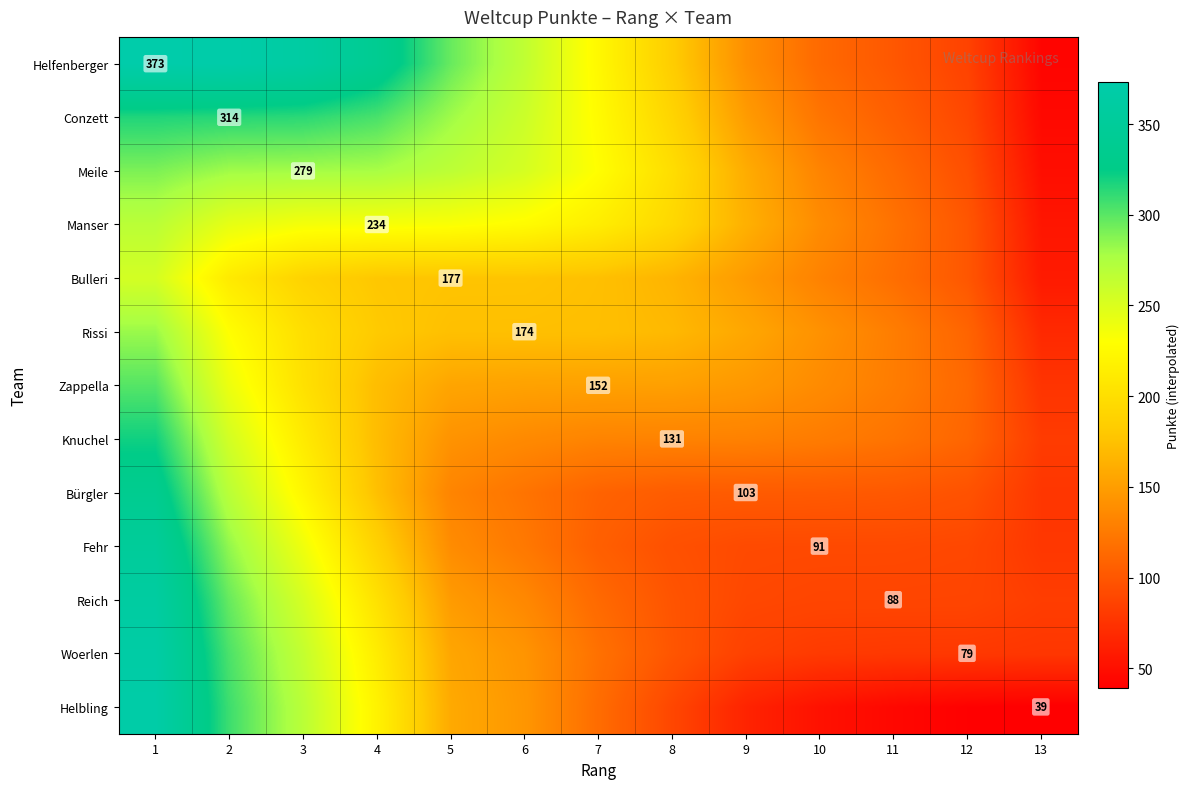

What value does the Meile series have at 4?

277.6